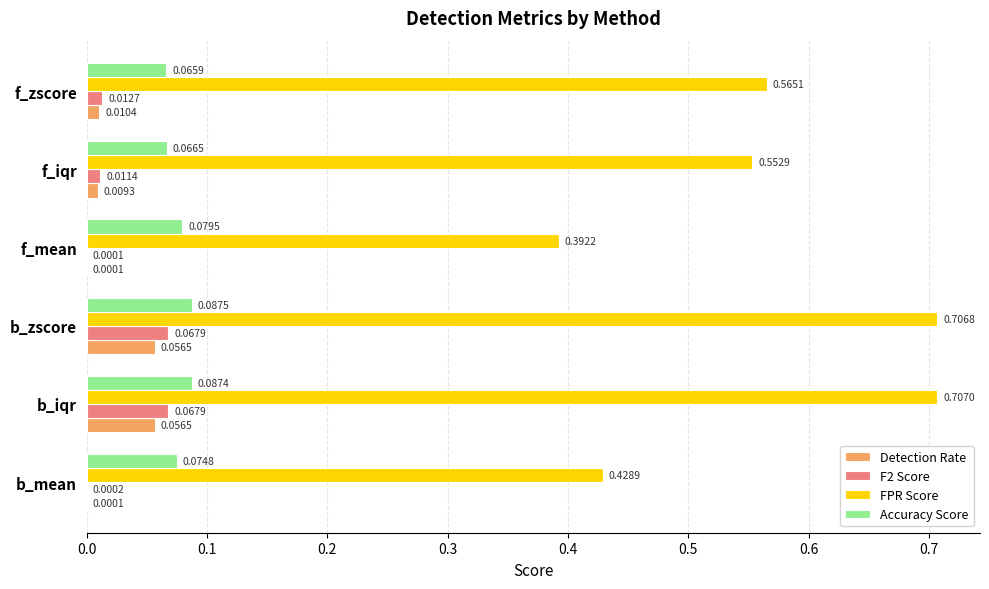

Which label corresponds to the largest value in the chart?

b_iqr